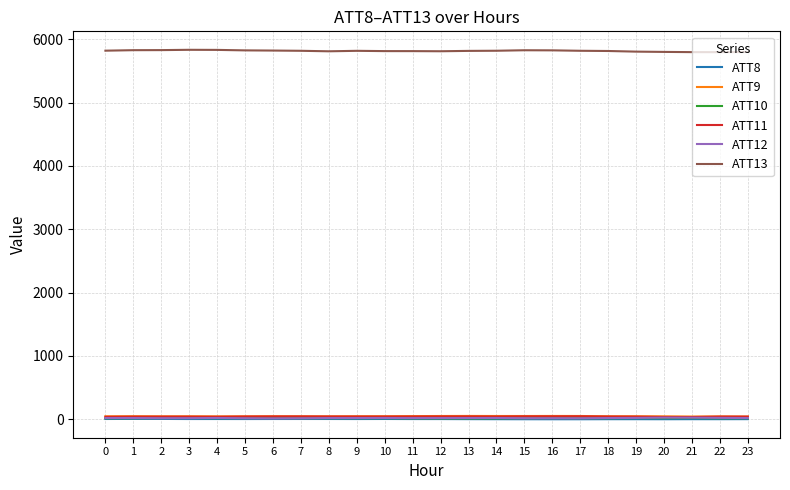

True or false: ATT8 and ATT10 cross at least once.

False